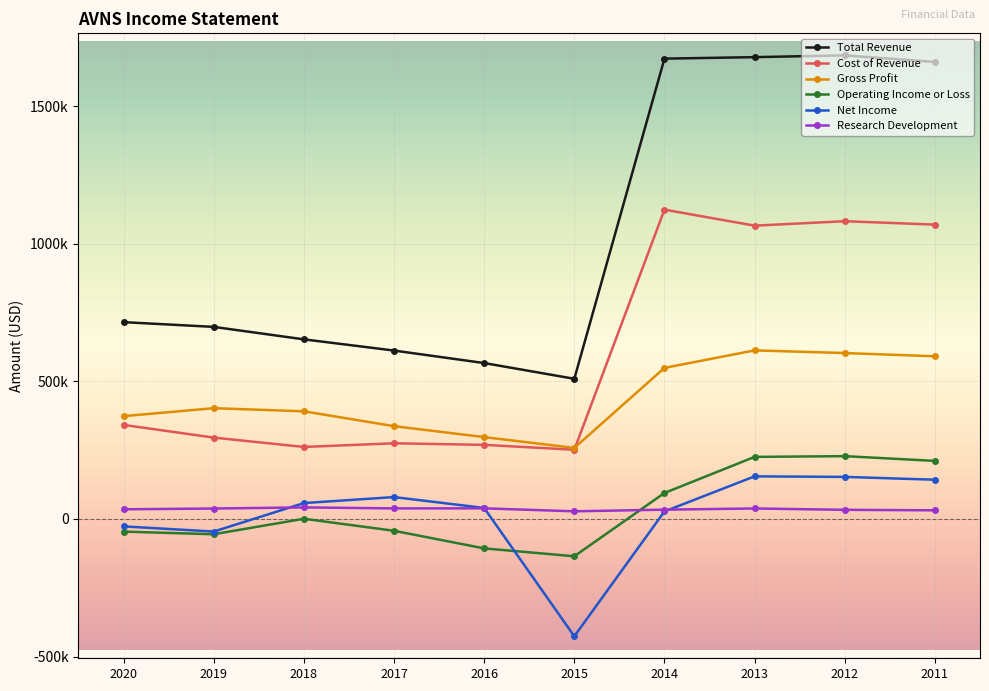

True or false: Cost of Revenue and Total Revenue cross at least once.

False